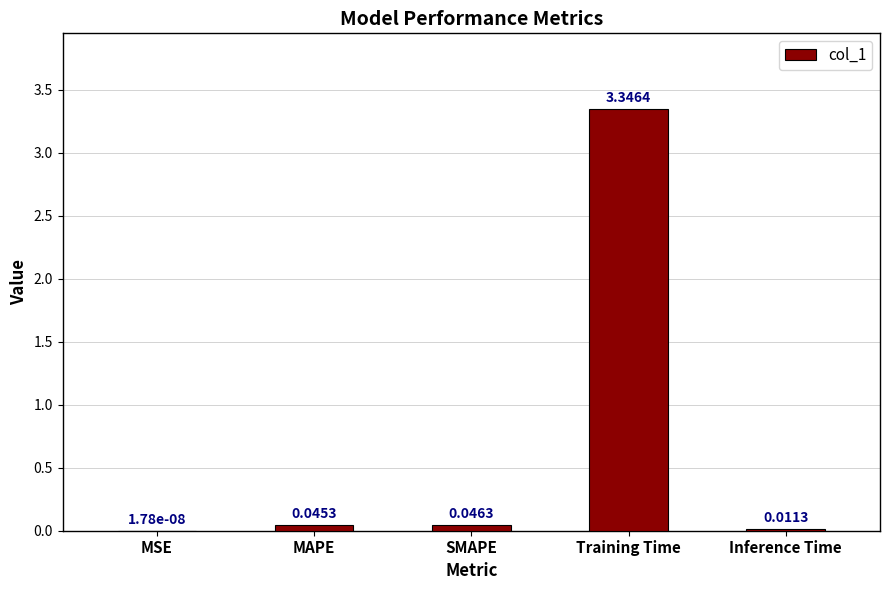

At which category does the chart reach its peak across all series?

Training Time